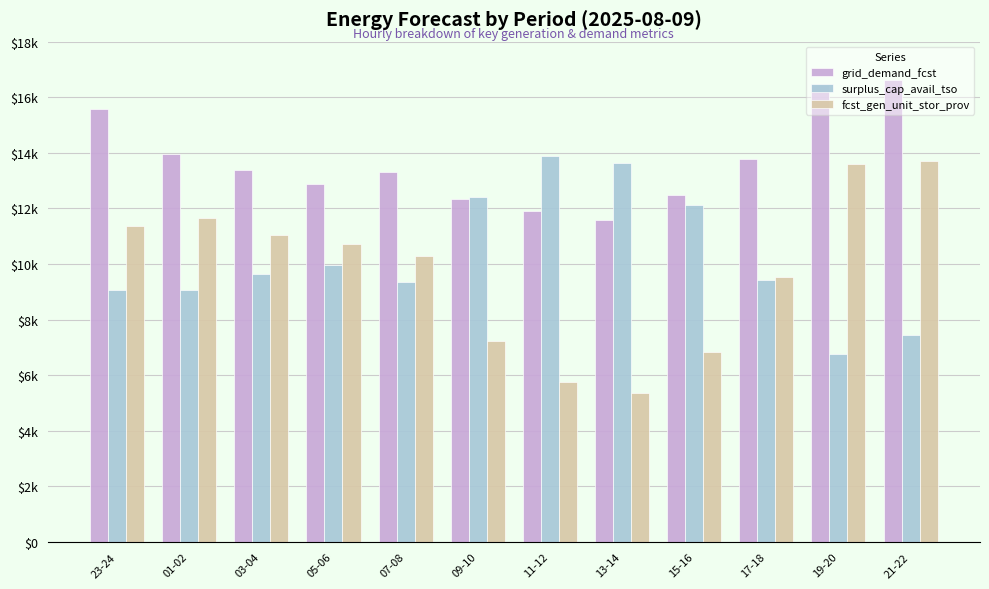

What is the label of the 3rd bar from the right?

17-18